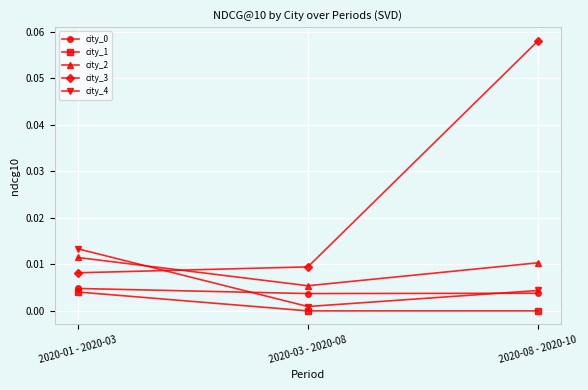

The city_4 series shows 0.0 at 2020-08 - 2020-10. True or false?

True